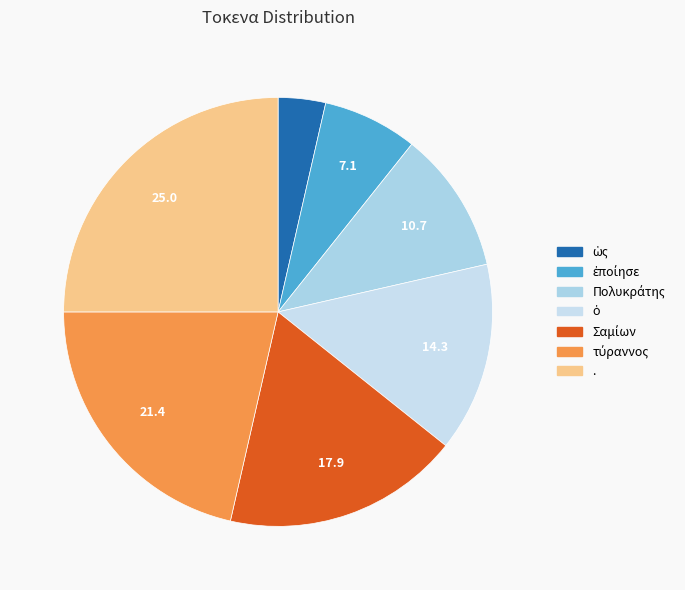

Is it true that Πολυκράτης is 4% of the pie?

False